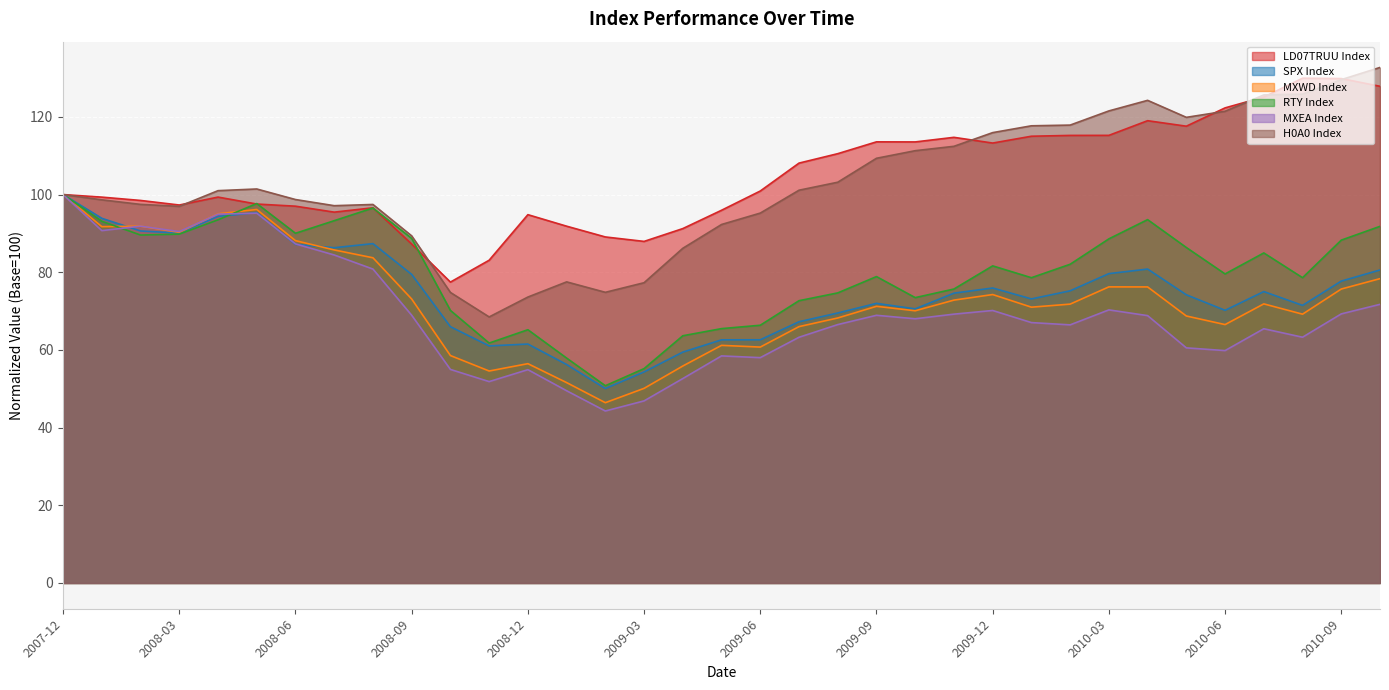

At which category does the chart reach its minimum across all series?

2009-02